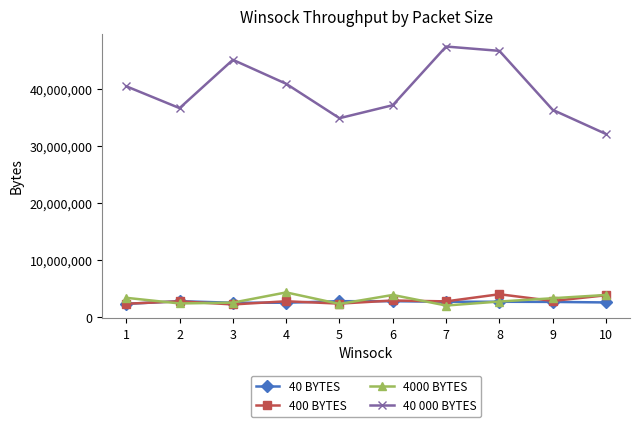

What value does the 40 000 BYTES series have at 6, to the nearest 100?

37184900